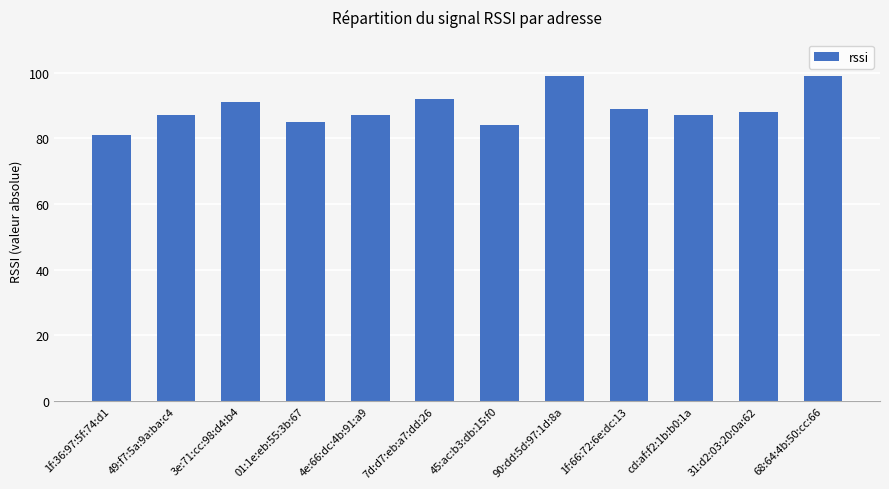

Approximately how many times larger is the value at cd:af:f2:1b:b0:1a compared to 49:f7:5a:9a:ba:c4?

1.0